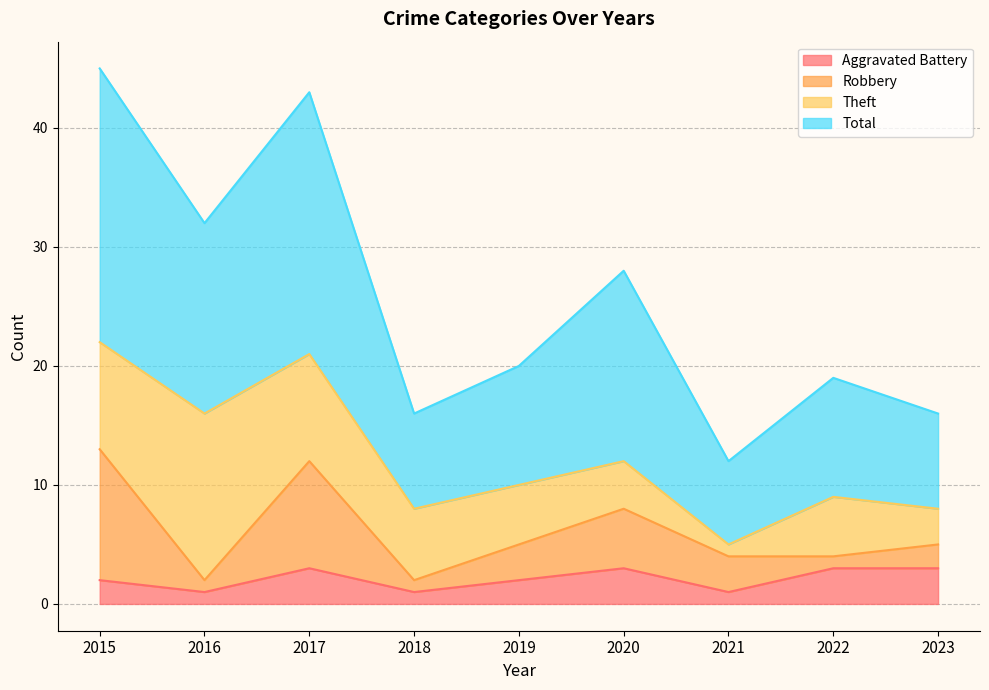

What is the sum of the Total values at 2020 and 2022?

47